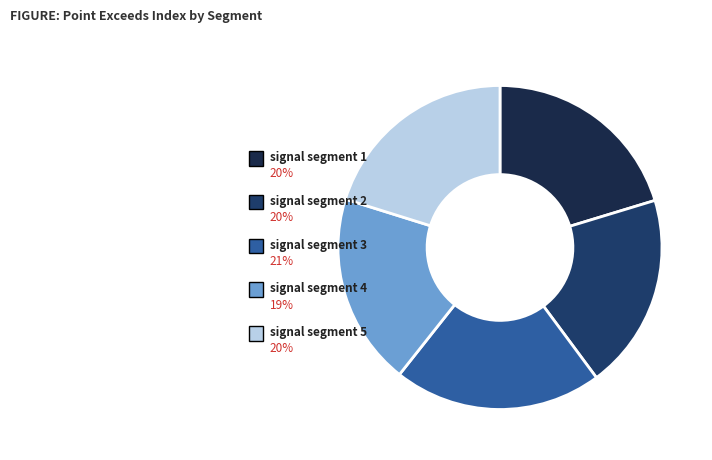

To the nearest percent, what is the average slice percentage?

20%